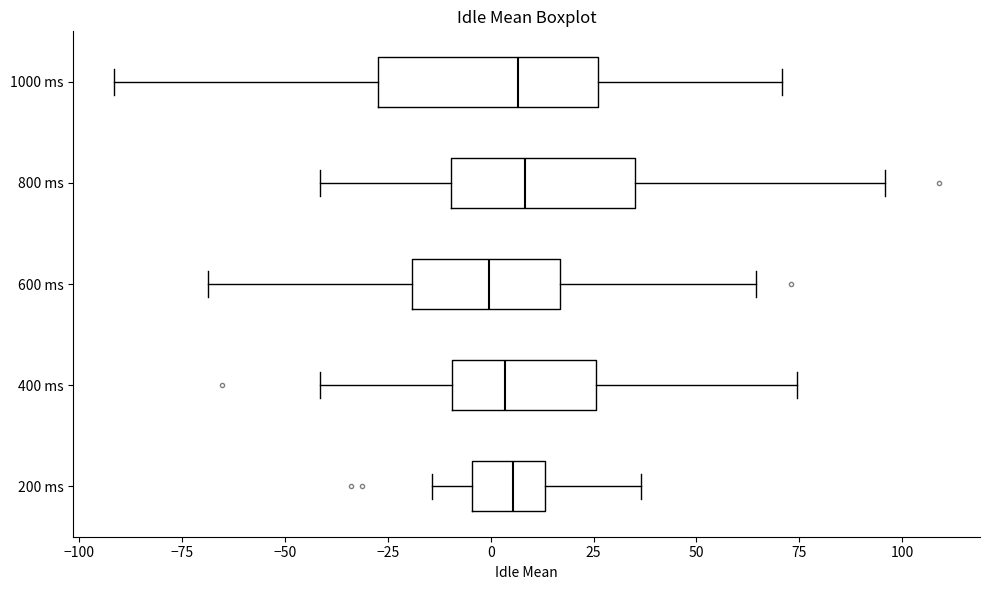

Where is the right edge of the box for 1000 ms on the x-axis? The values are not printed on the chart, so give them approximately, as read against the axis.

25